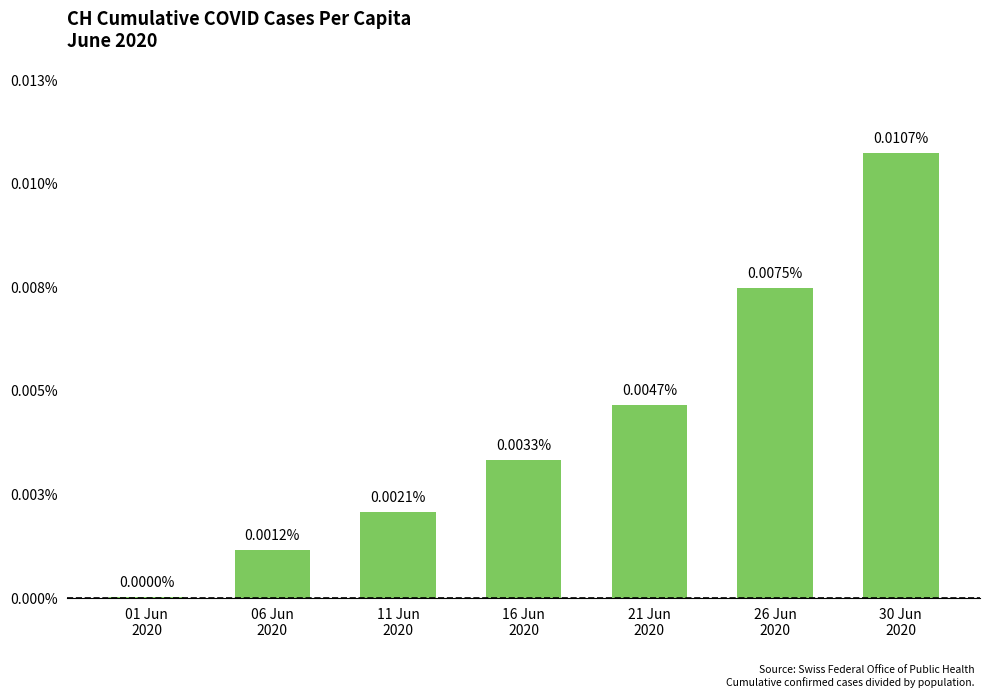

At which label is the value closest to 0?

01 Jun
2020